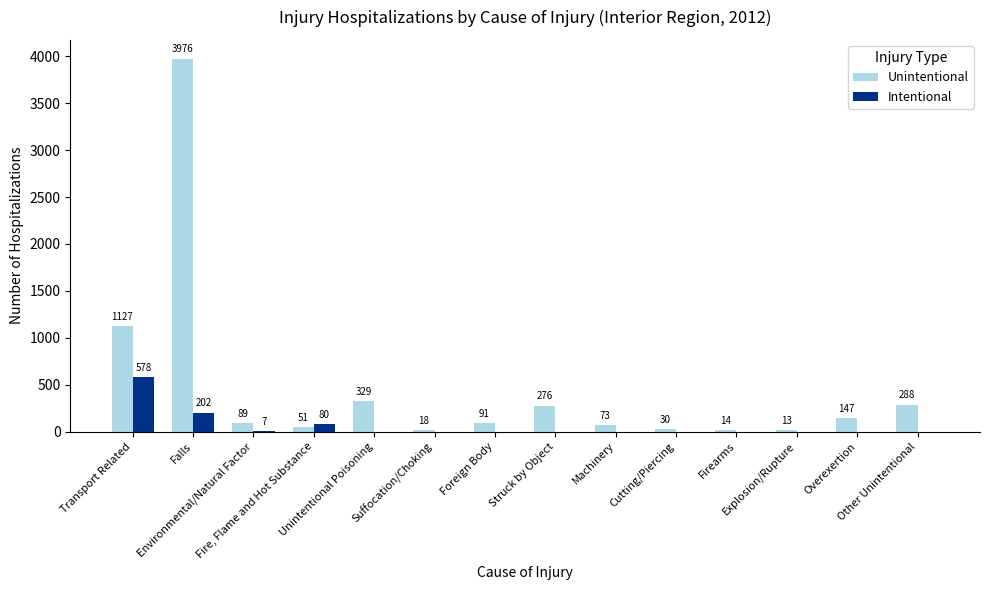

Which series has the widest spread of values?

Unintentional